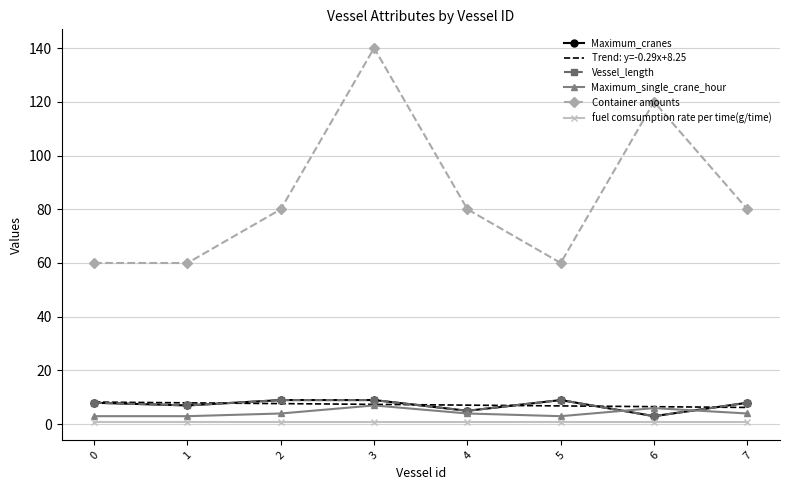

Rank the categories by Container amounts value from lowest to highest.

0, 1, 5, 2, 4, 7, 6, 3